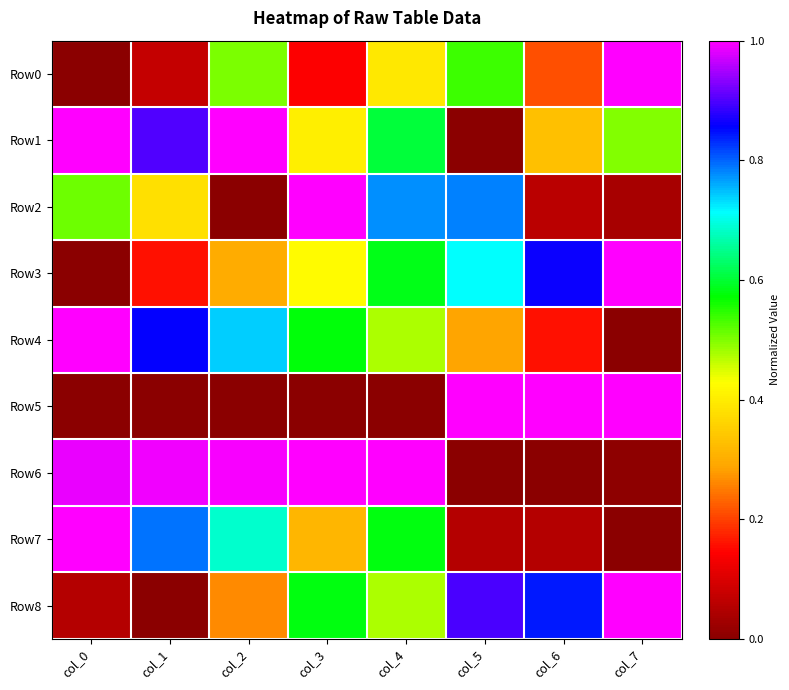

Reading left to right, list all the values displayed in this chart.

Row0: col_0=0.0	col_1=0.1	col_2=0.5	col_3=0.1	col_4=0.4	col_5=0.5	col_6=0.2	col_7=1.0
Row1: col_0=1.0	col_1=0.9	col_2=1.0	col_3=0.4	col_4=0.6	col_5=0.0	col_6=0.3	col_7=0.5
Row2: col_0=0.5	col_1=0.4	col_2=0.0	col_3=1.0	col_4=0.8	col_5=0.8	col_6=0.1	col_7=0.0
Row3: col_0=0.0	col_1=0.2	col_2=0.3	col_3=0.4	col_4=0.6	col_5=0.7	col_6=0.9	col_7=1.0
Row4: col_0=1.0	col_1=0.9	col_2=0.7	col_3=0.6	col_4=0.5	col_5=0.3	col_6=0.2	col_7=0.0
Row5: col_0=0.0	col_1=0.0	col_2=0.0	col_3=0.0	col_4=0.0	col_5=1.0	col_6=1.0	col_7=1.0
Row6: col_0=1.0	col_1=1.0	col_2=1.0	col_3=1.0	col_4=1.0	col_5=0.0	col_6=0.0	col_7=0.0
Row7: col_0=1.0	col_1=0.8	col_2=0.7	col_3=0.3	col_4=0.6	col_5=0.1	col_6=0.1	col_7=0.0
Row8: col_0=0.1	col_1=0.0	col_2=0.3	col_3=0.6	col_4=0.5	col_5=0.9	col_6=0.8	col_7=1.0